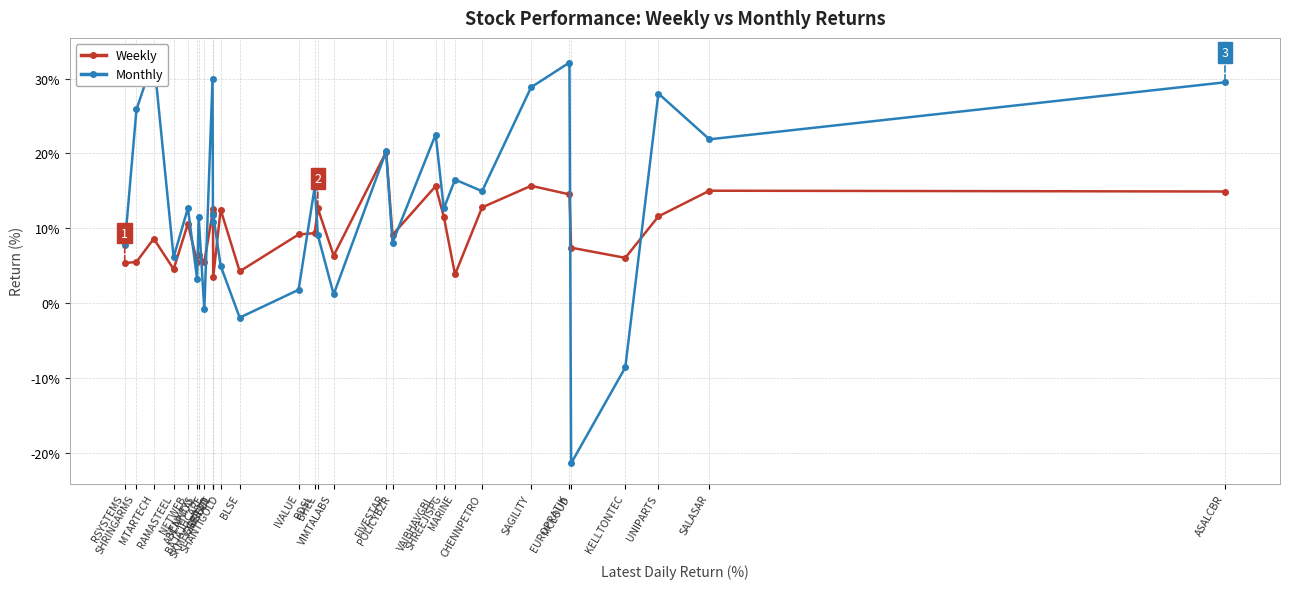

What is the approximate value of Monthly at VIMTALABS?

1.1